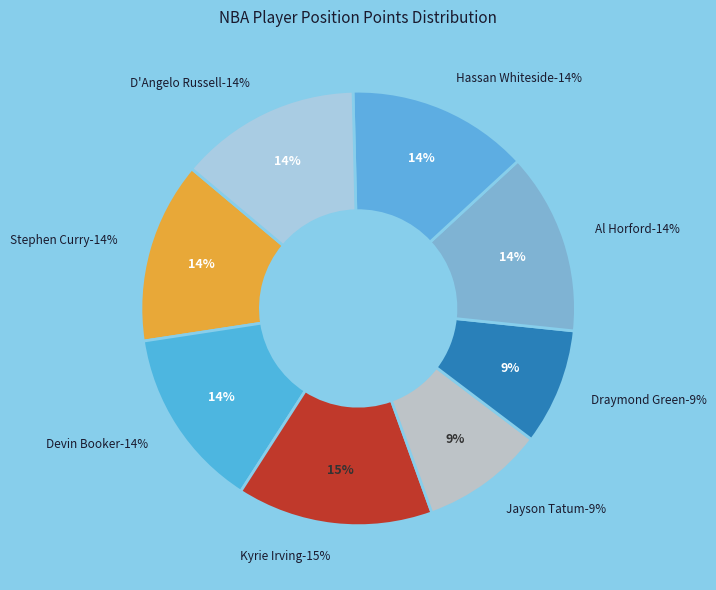

What percentage is NOT represented by Draymond Green?

91.4%